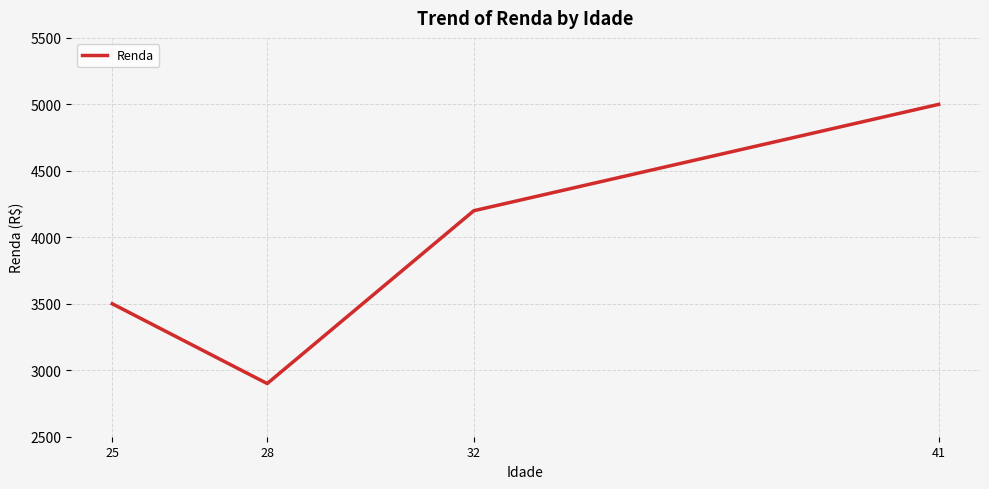

What is the approximate value at 28, to the nearest 100?

2900